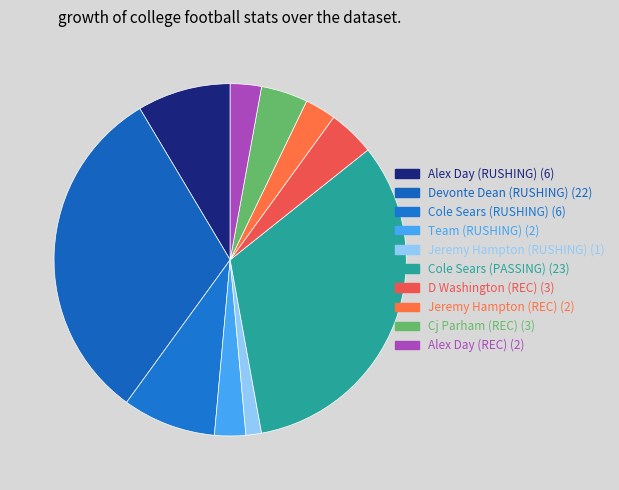

How many slices are in this pie chart?

10